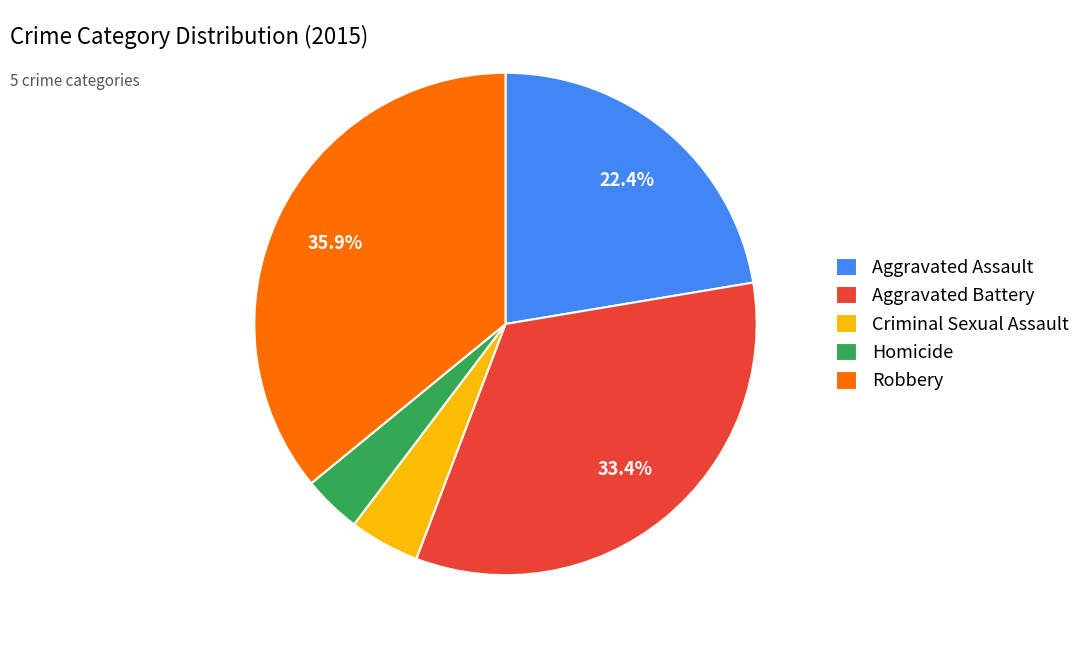

Is there any slice that represents more than half of the pie?

No